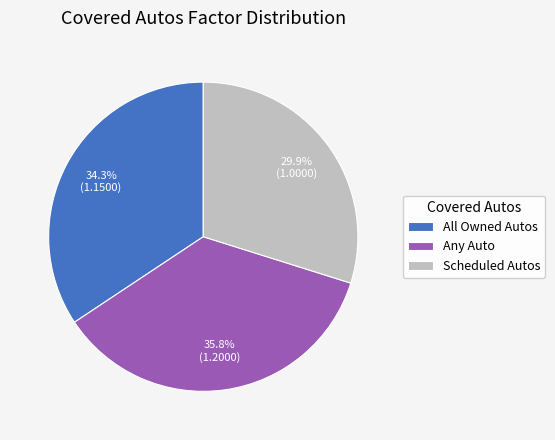

Count the number of slices in the pie.

3